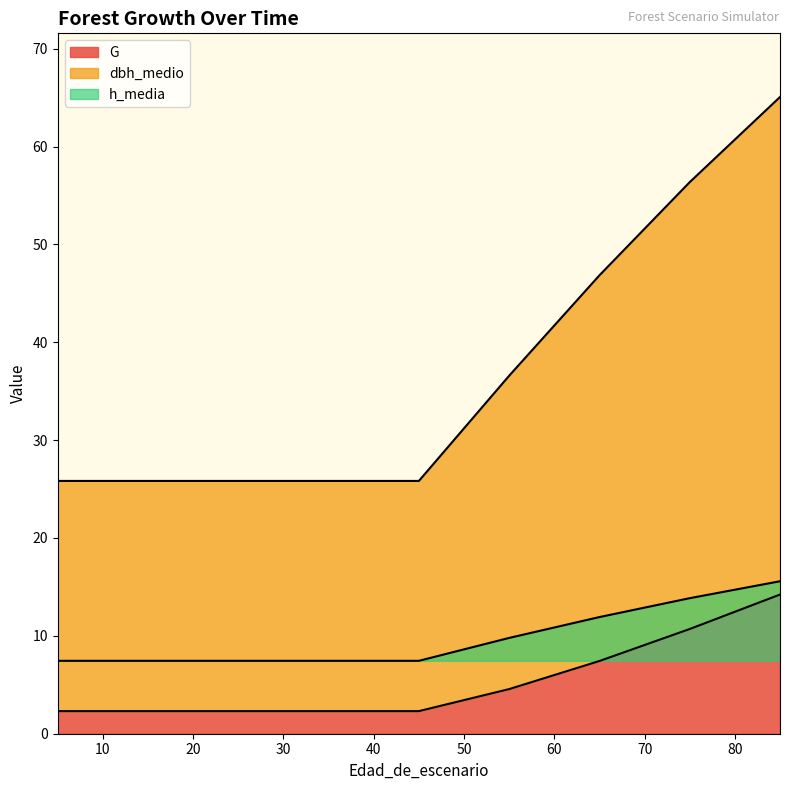

Reading right to left, list all the values displayed in this chart.

G: 85=14.2	75=10.7	65=7.4	55=4.6	45=2.3	35=2.3	25=2.3	15=2.3	5=2.3	5=2.3
dbh_medio: 85=65.1	75=56.4	65=46.8	55=36.6	45=25.8	35=25.8	25=25.8	15=25.8	5=25.8	5=26.3
h_media: 85=15.6	75=13.8	65=11.9	55=9.8	45=7.5	35=7.5	25=7.5	15=7.5	5=7.5	5=6.7